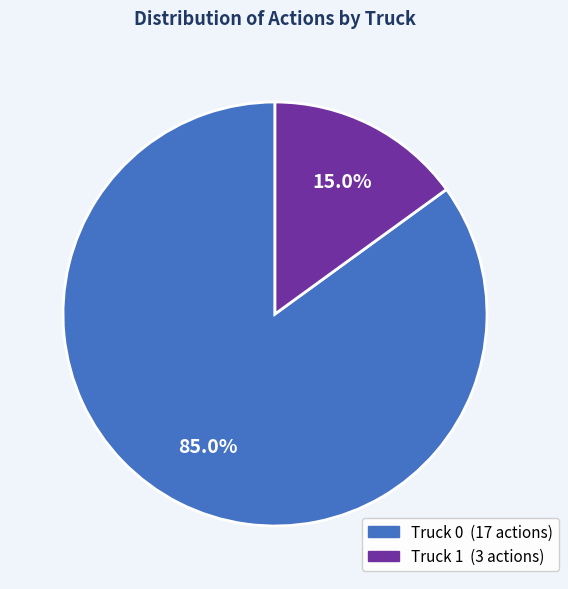

How many slices are in this pie chart?

2